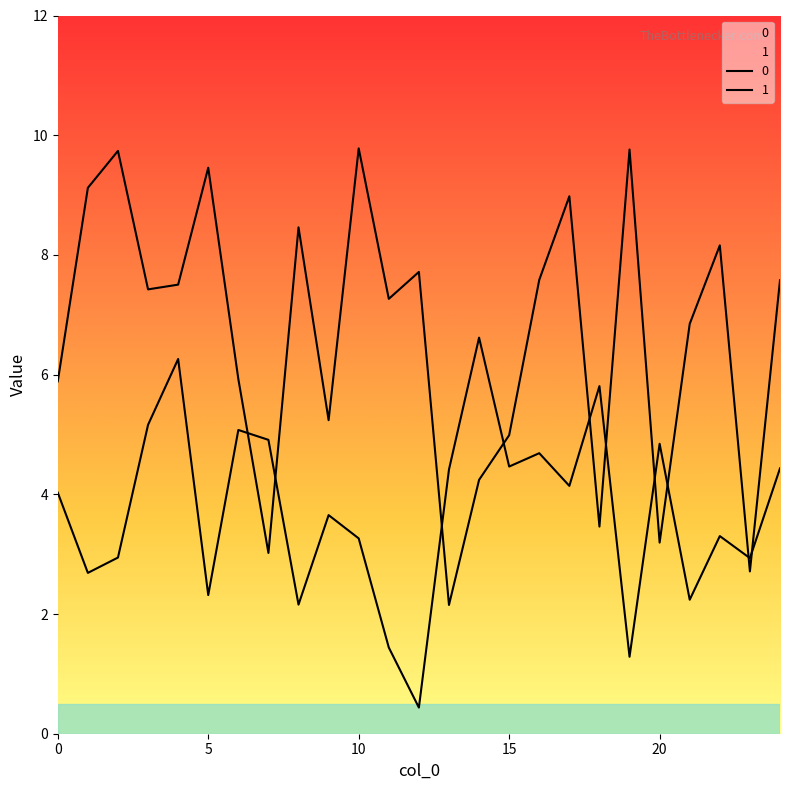

At which category does 1 reach its first local peak?

4